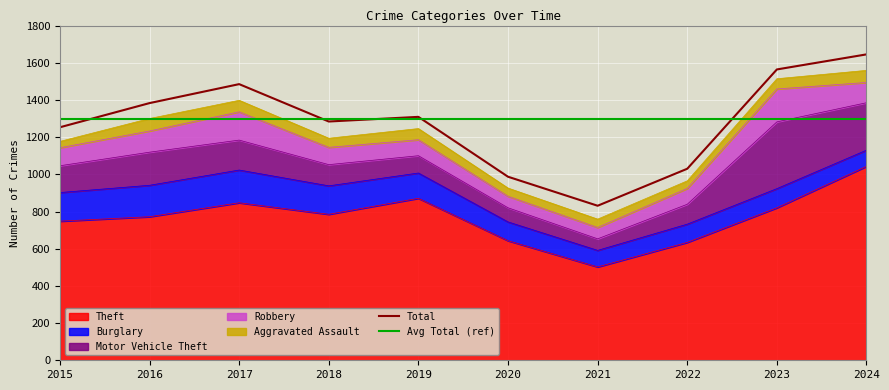

At how many categories does at least one series exceed 1548?

2